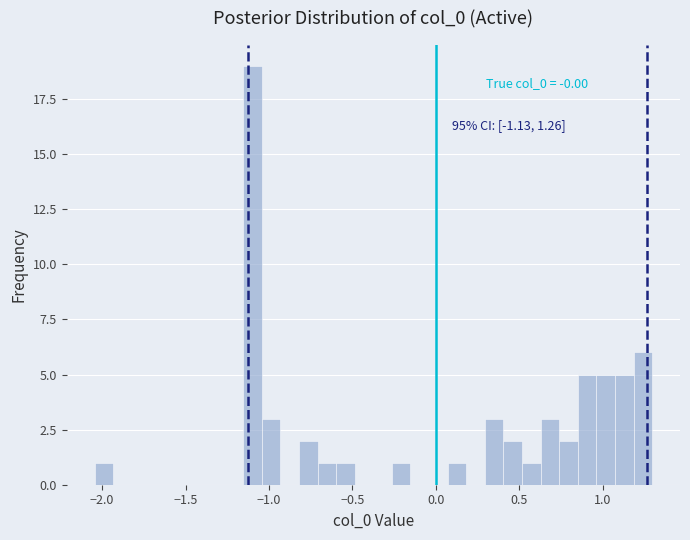

Around what value on the x-axis is the tallest bar? Give the approximate position of its centre, as read against the axis.

-1.10